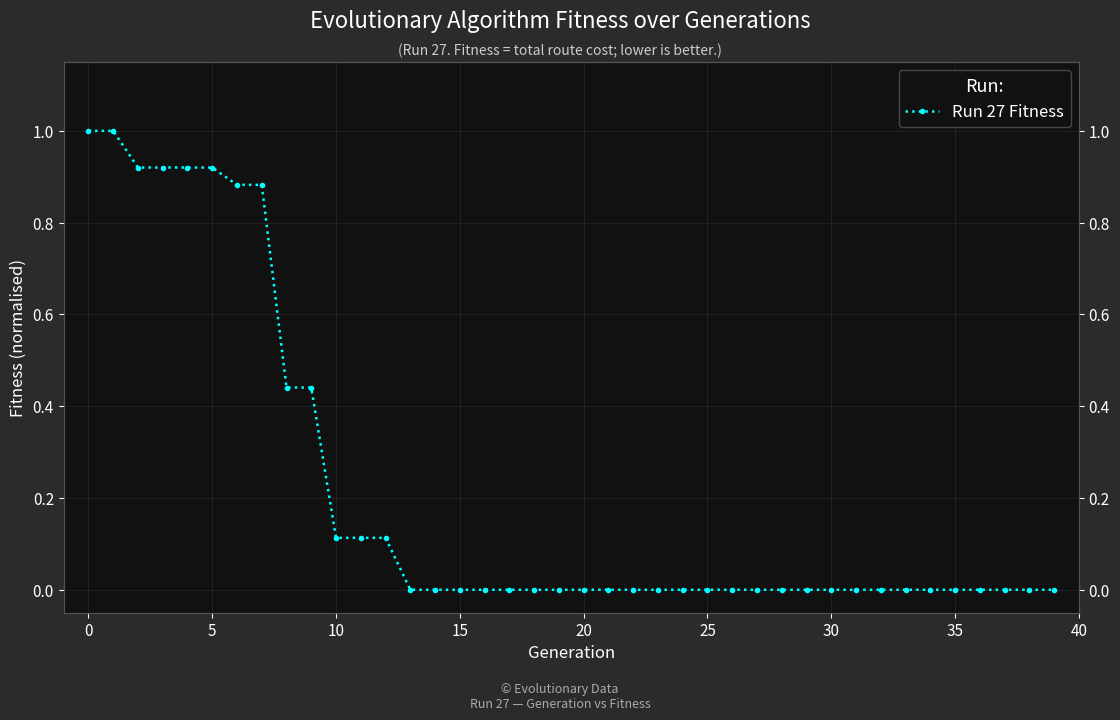

What is the greatest value displayed?

1.0